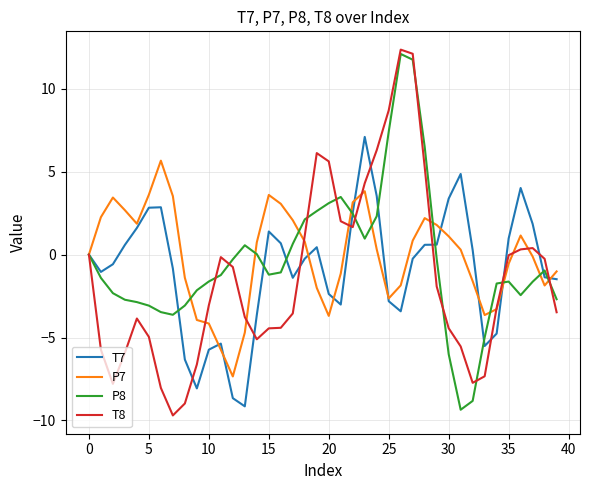

What is the smallest value displayed?

-9.7